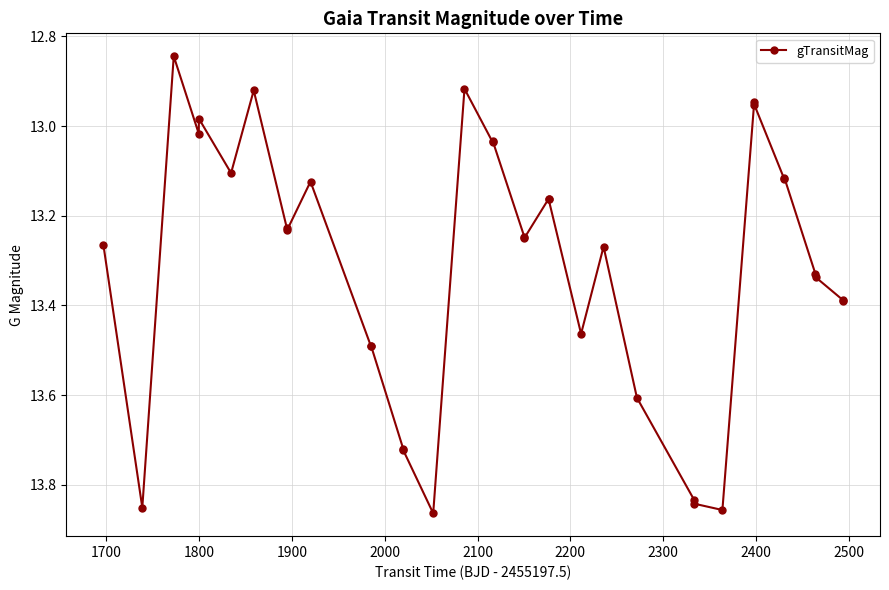

What is the sum of all values?

479.1